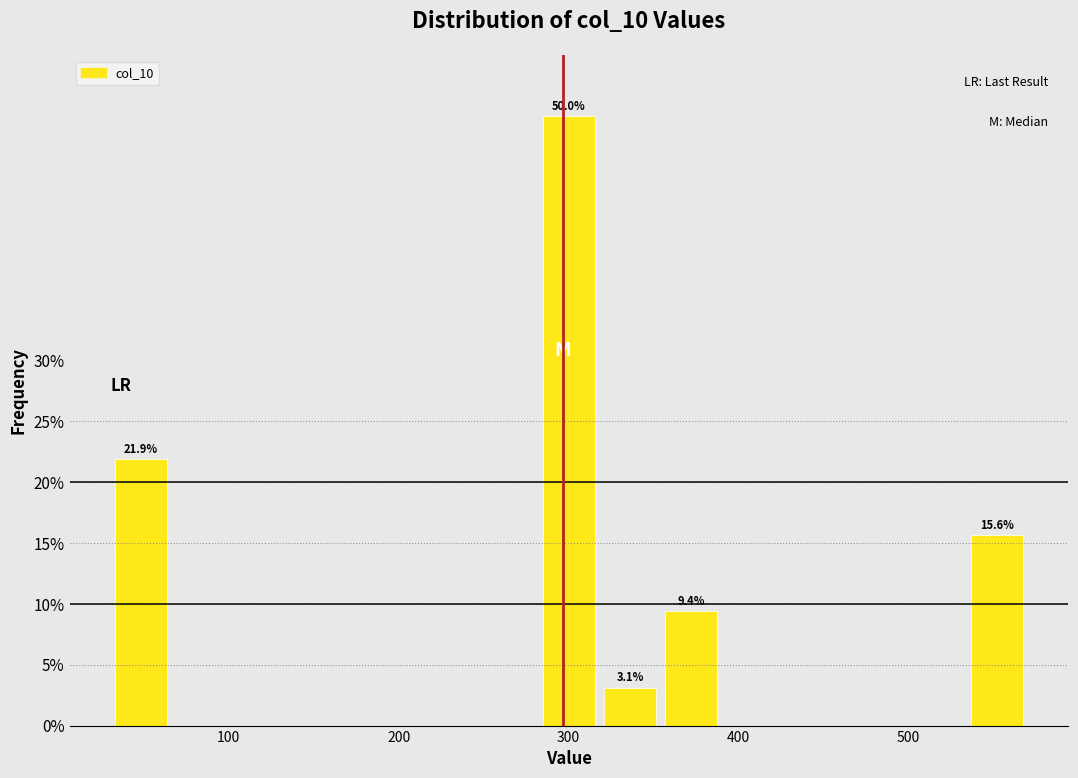

Read against the x-axis, roughly where is the centre of the tallest bar?

300